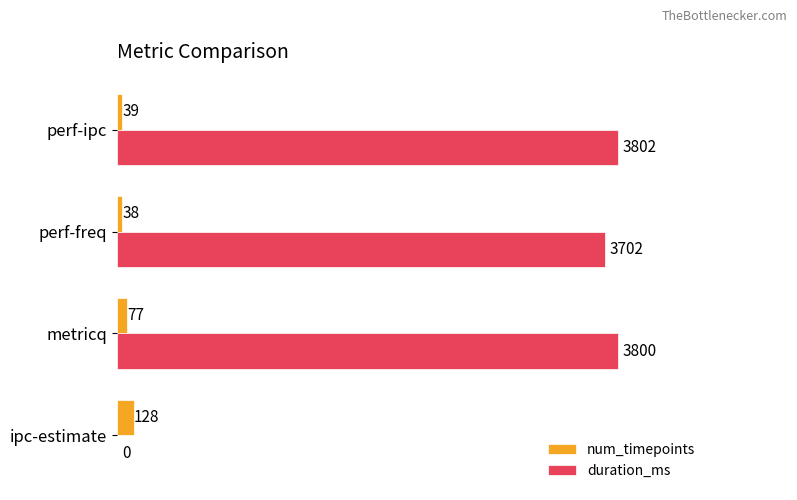

Is it true that duration_ms equals 4973 at metricq?

False